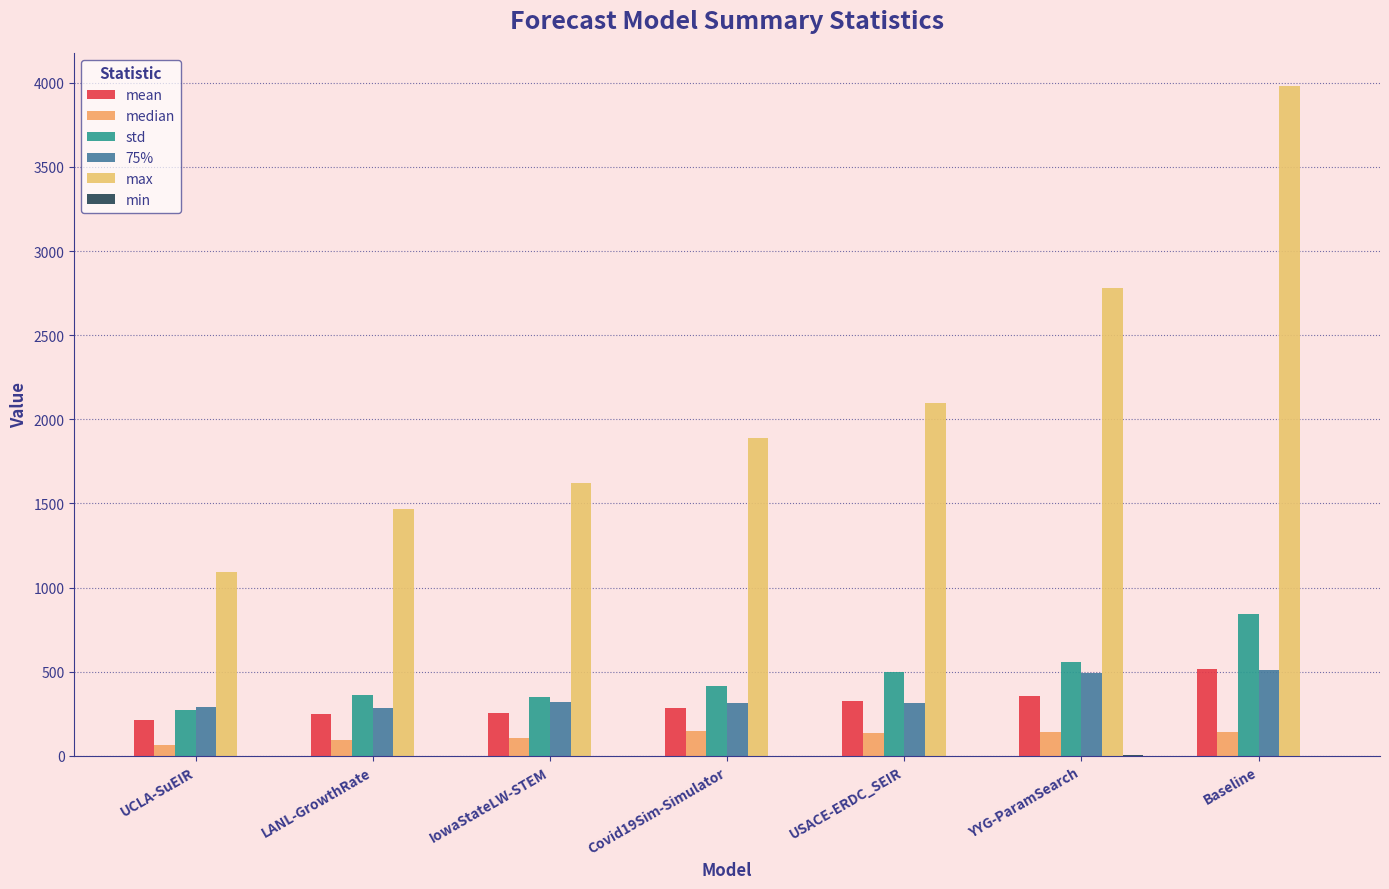

At USACE-ERDC_SEIR, list the series in order from smallest to largest.

min, median, 75%, mean, std, max